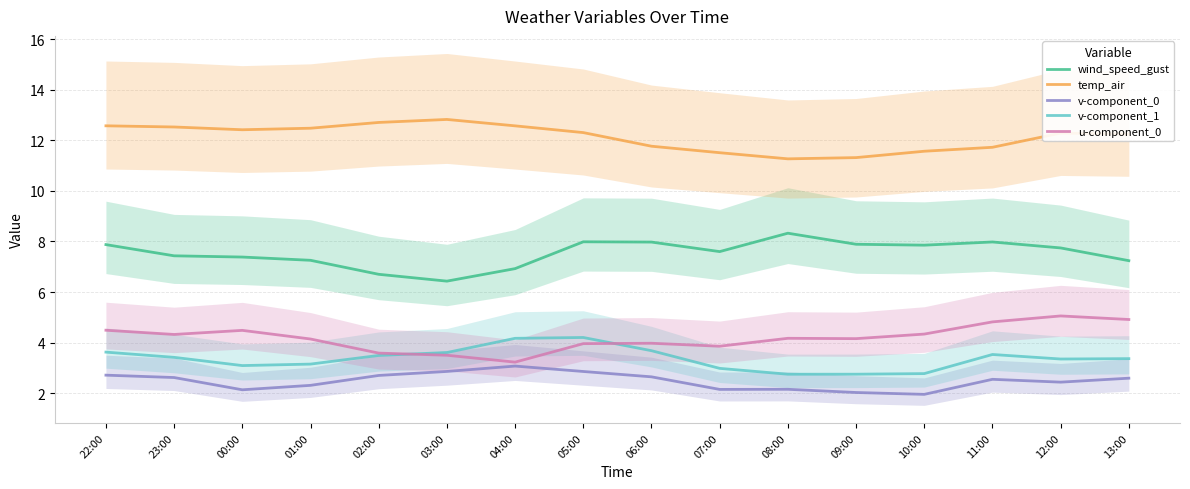

At 02:00, list the series in order from smallest to largest.

v-component_0, v-component_1, u-component_0, wind_speed_gust, temp_air